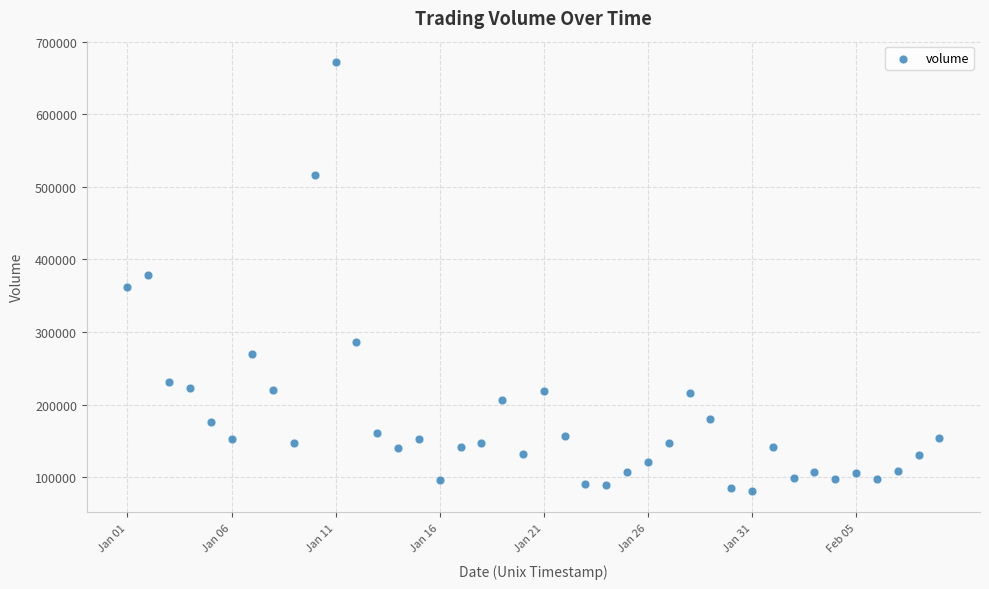

What is the range of Y values (max minus min)?

590687.2